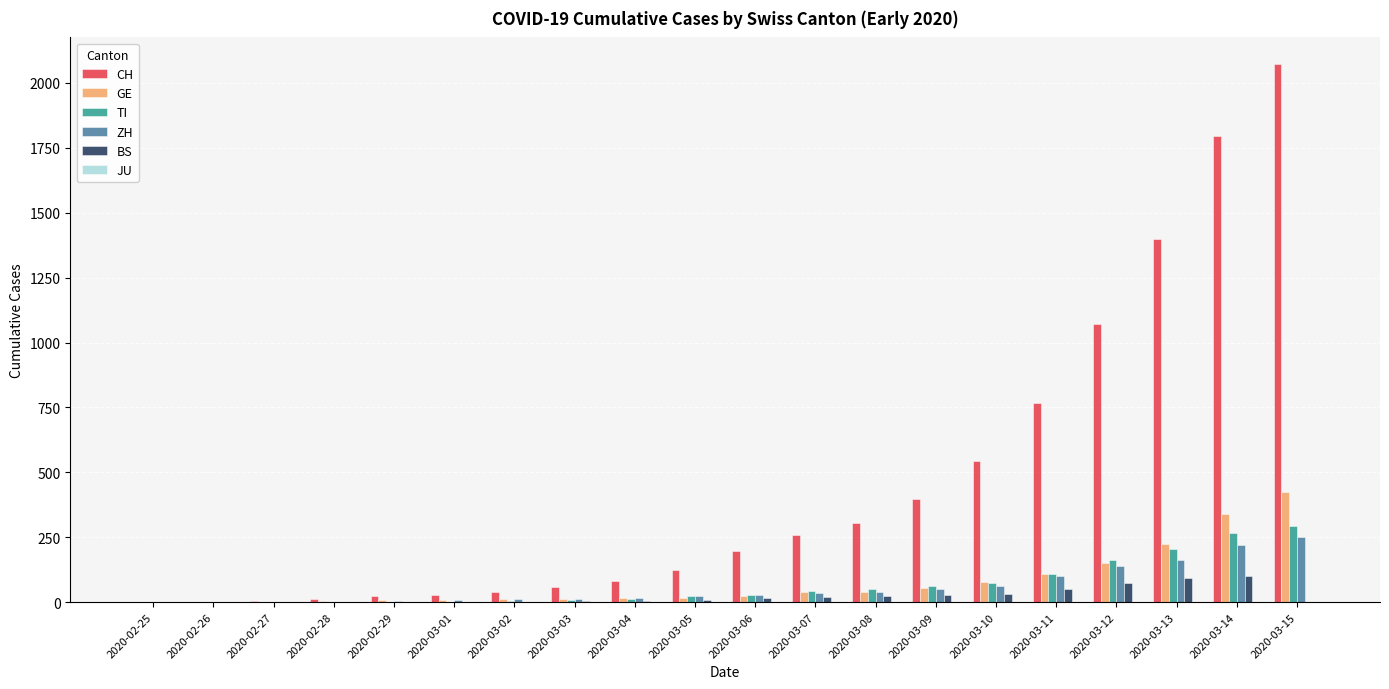

What is the maximum value for TI?

293